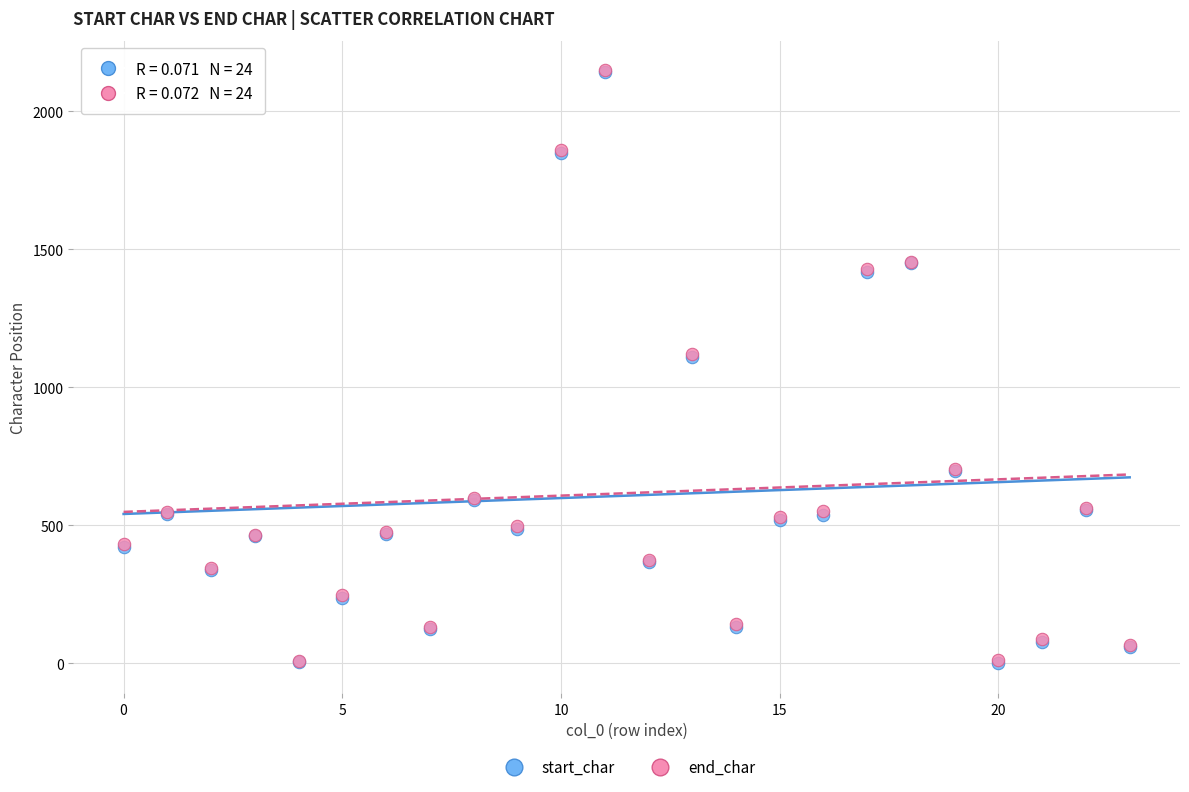

What are all the series names shown in the legend?

start_char, end_char